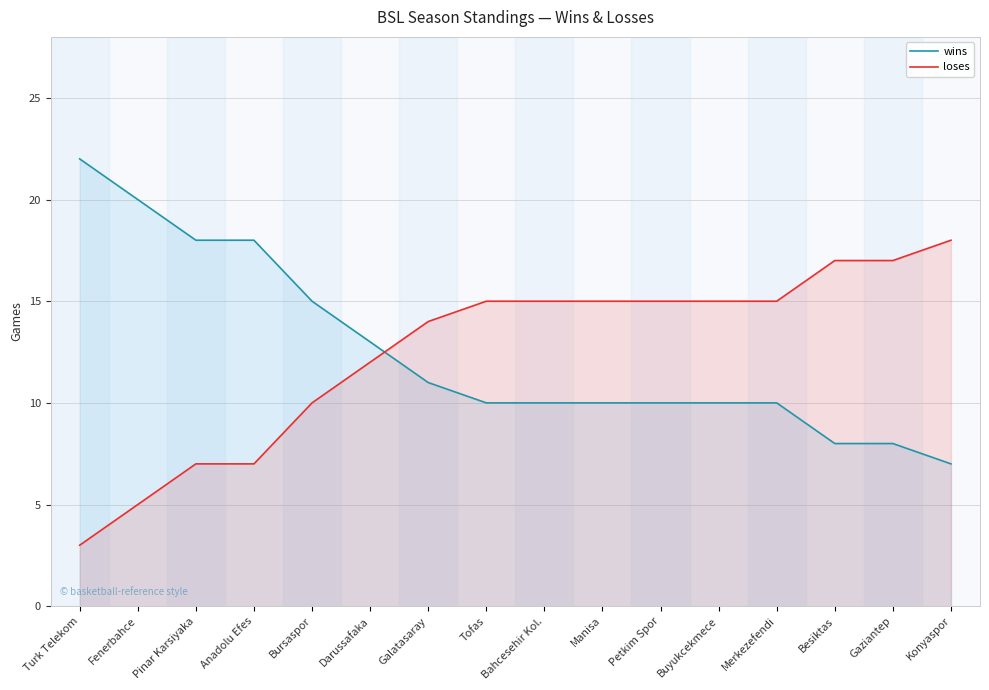

What is the difference between the maximum and minimum values in the wins series?

15